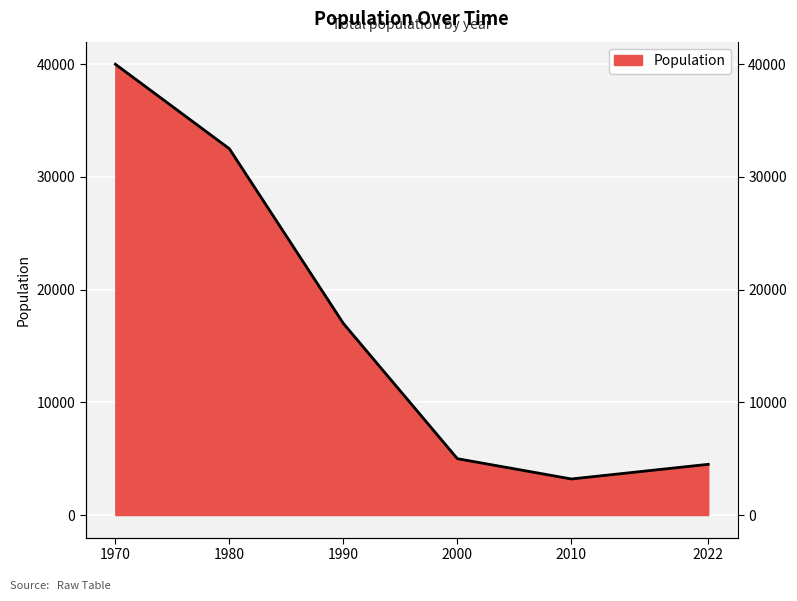

Reading left to right, list all the values displayed in this chart.

40000	32500	17000	5000	3200	4500